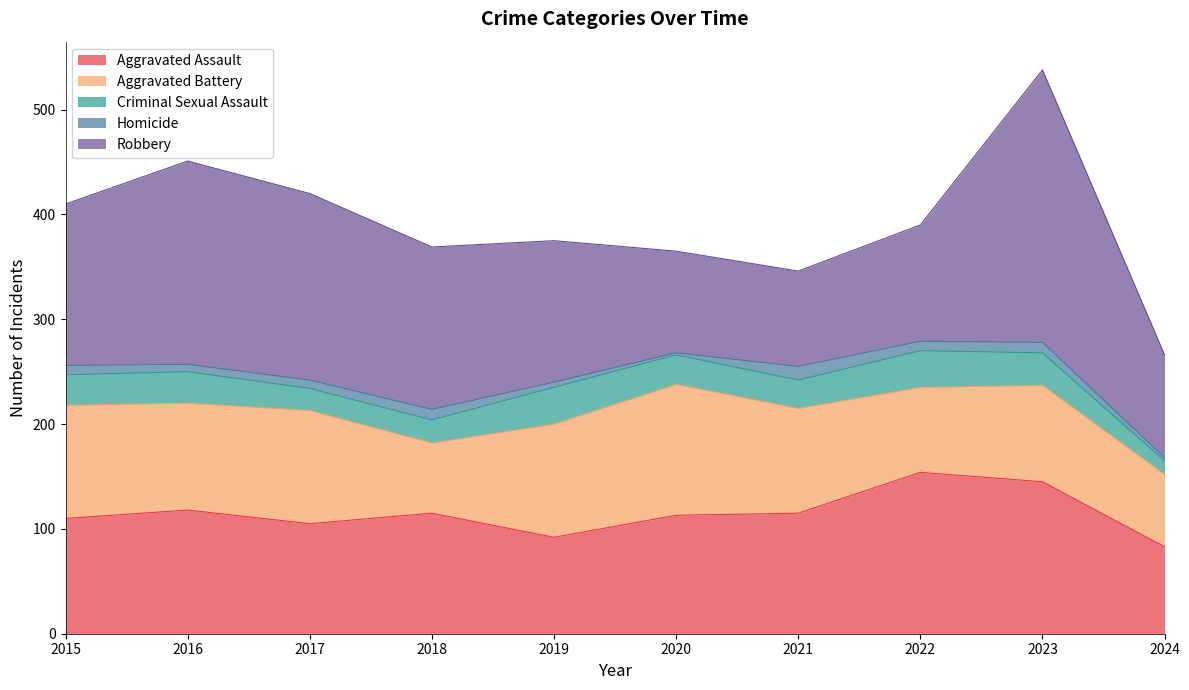

What are all the series names shown in the legend?

Aggravated Assault, Aggravated Battery, Criminal Sexual Assault, Homicide, Robbery